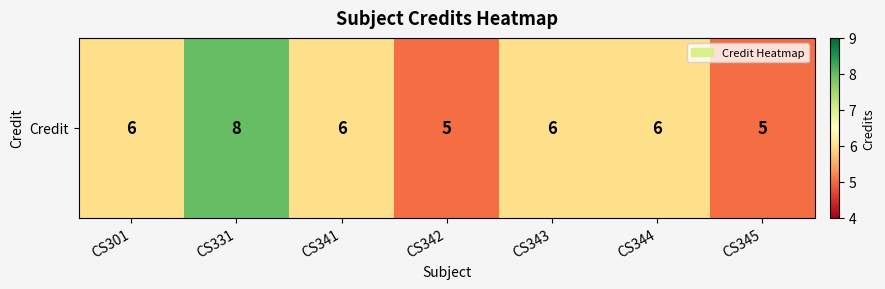

What is the ratio of the value at CS344 to the value at CS345?

1.2